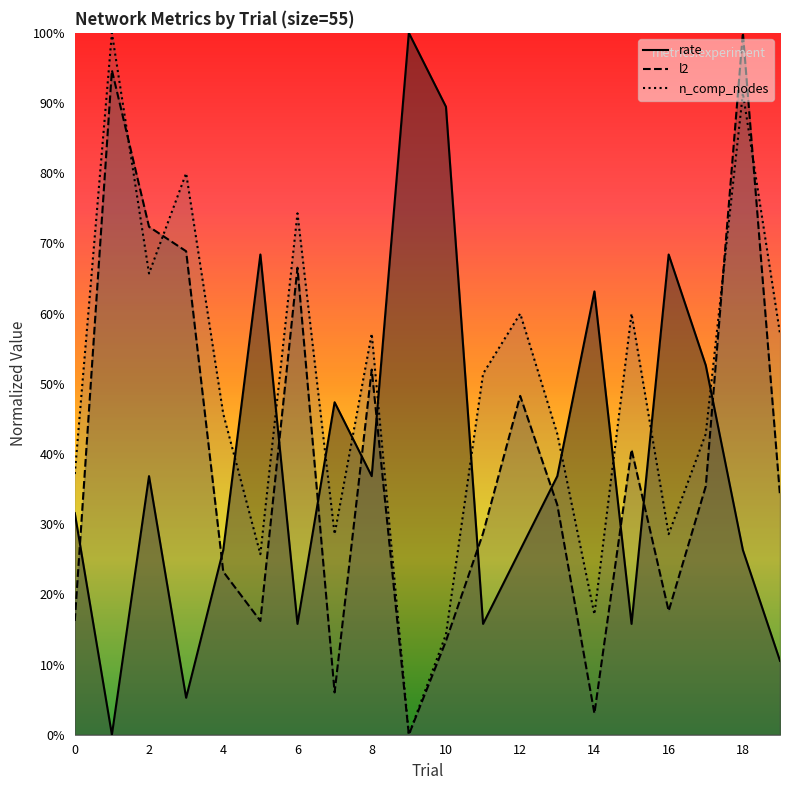

Which series has the largest total across all categories?

n_comp_nodes